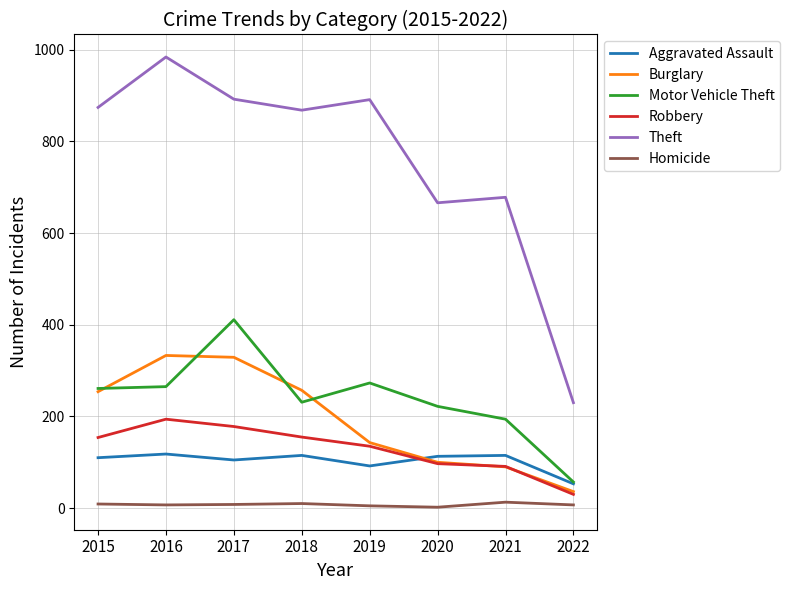

Where does the Aggravated Assault series first go above 113?

2016